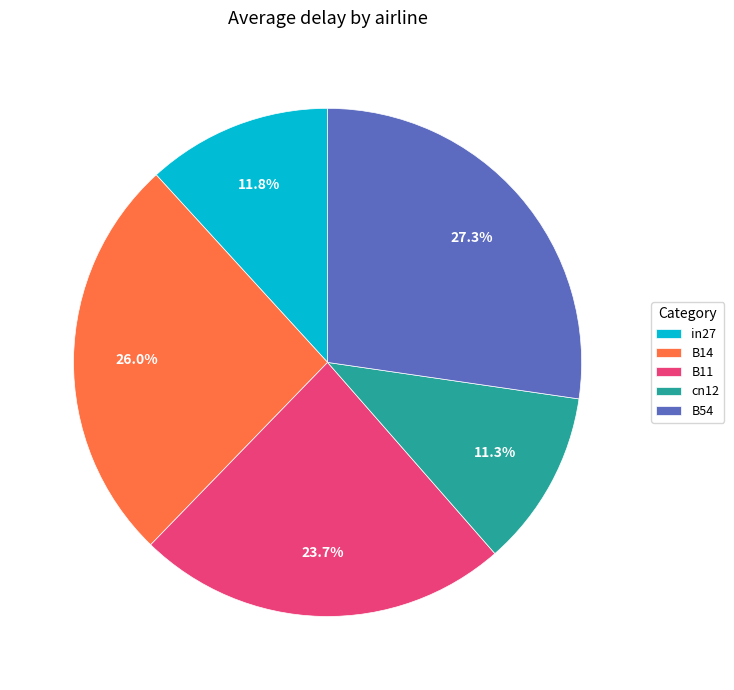

Which category has the biggest portion of the pie?

B54